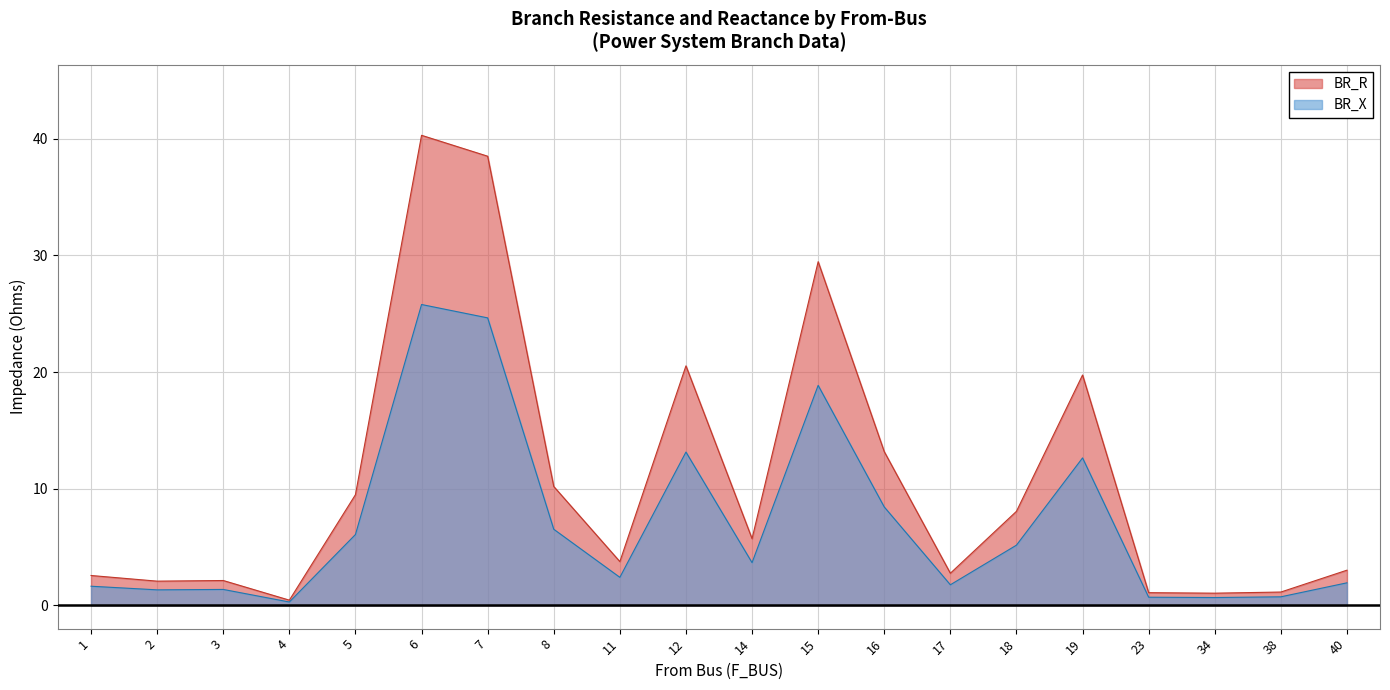

True or false: BR_R and BR_X intersect in this chart.

False